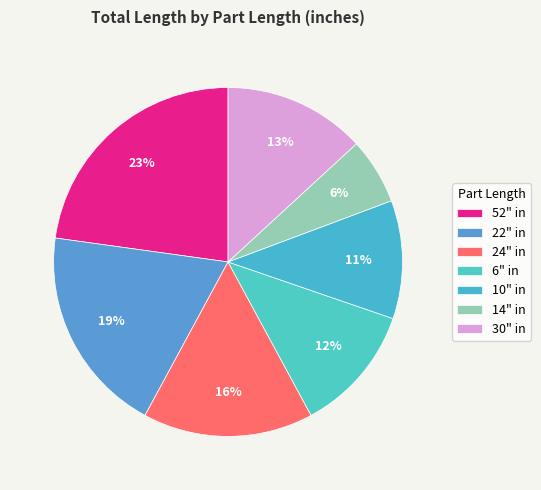

Is it true that 22" is 19% of the pie?

True